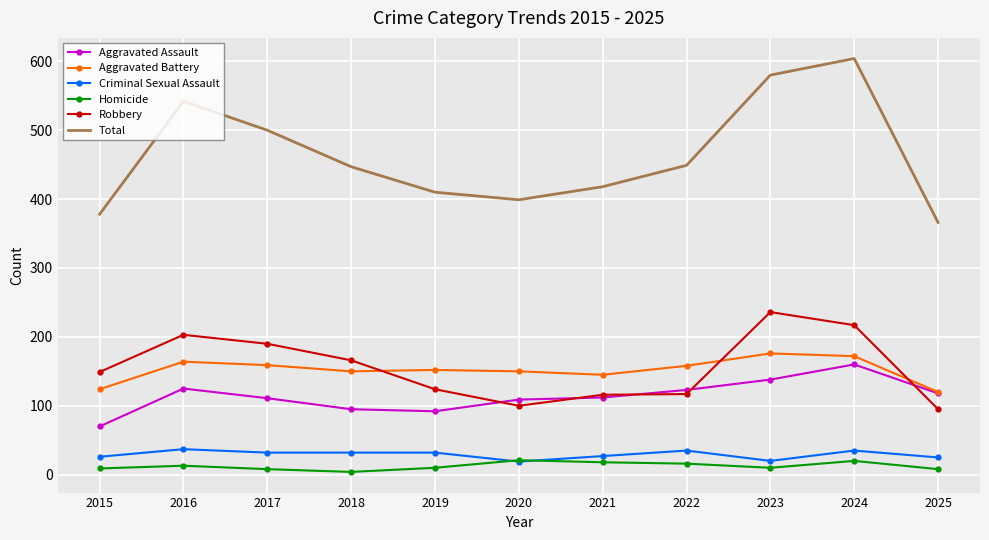

Which series changed the most between 2017 and 2024?

Total